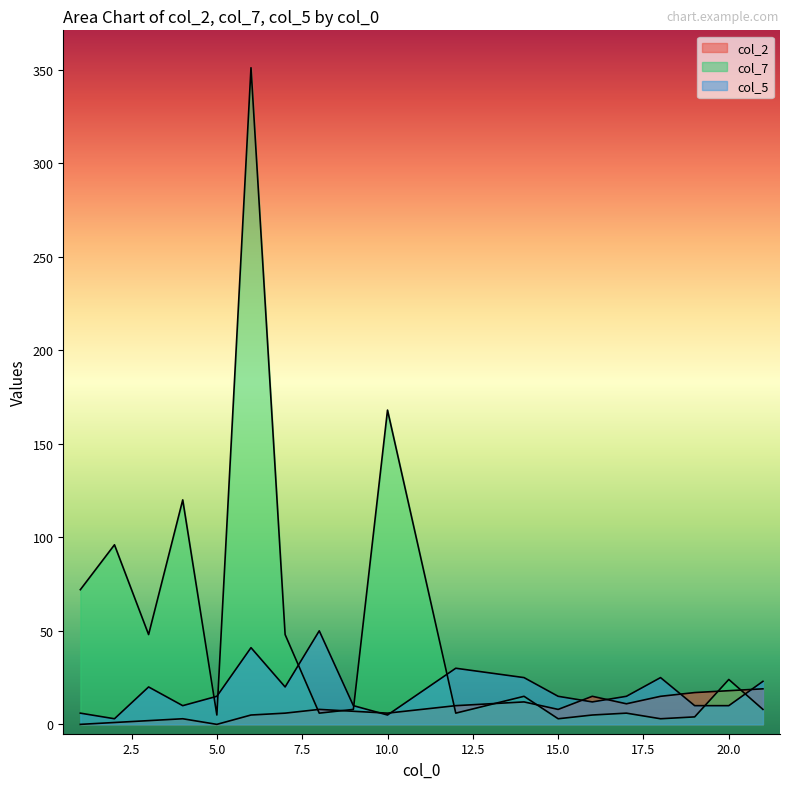

True or false: col_7 has more than 0 interior local peaks.

True